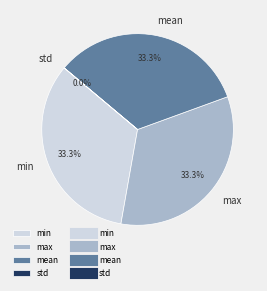

Is the sum of min and max greater than half?

Yes